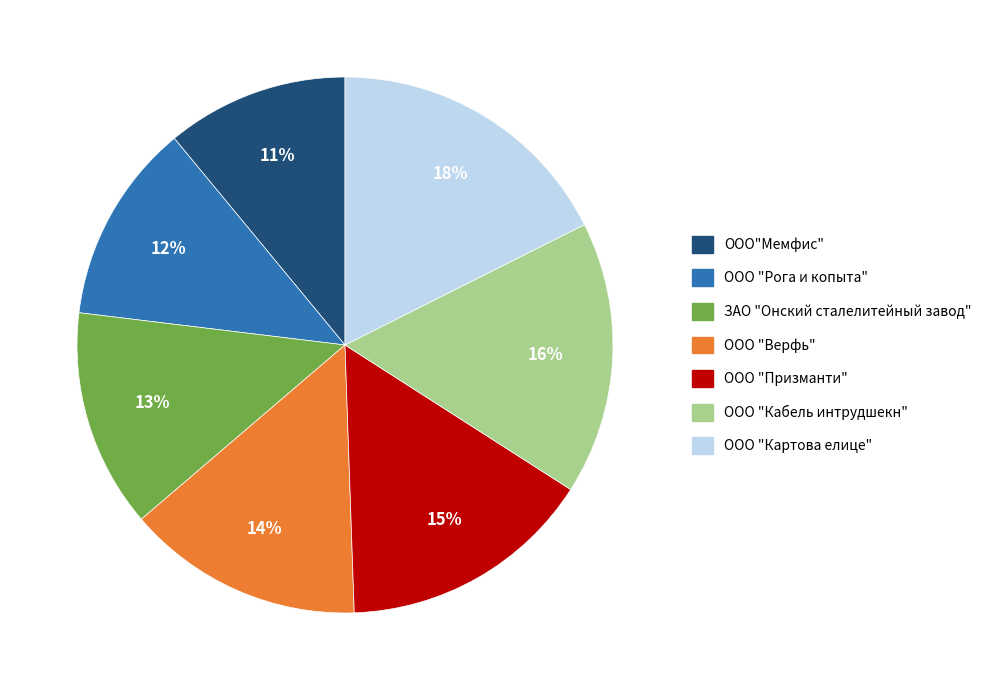

Does ООО "Картова елице" account for over 50% of the chart?

No